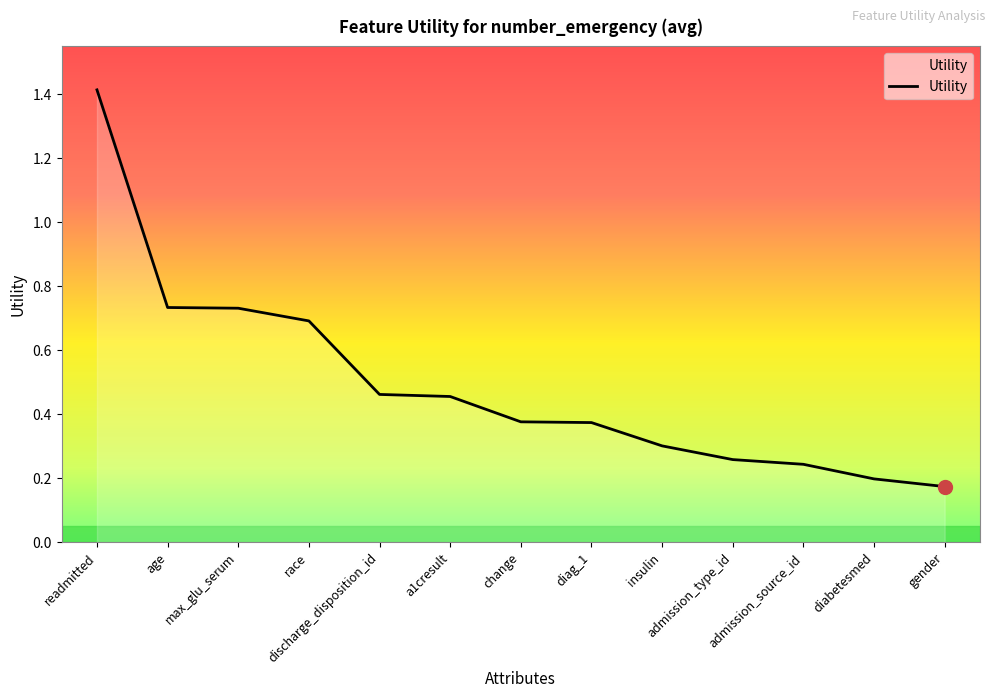

What is the maximum value shown in the chart?

1.4